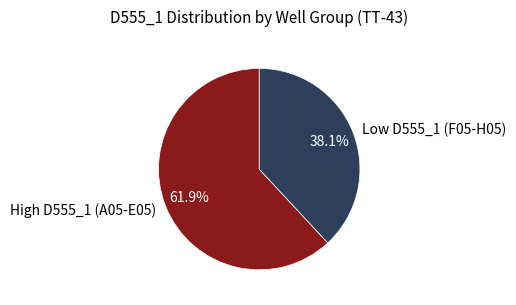

Does any single category account for the majority?

Yes